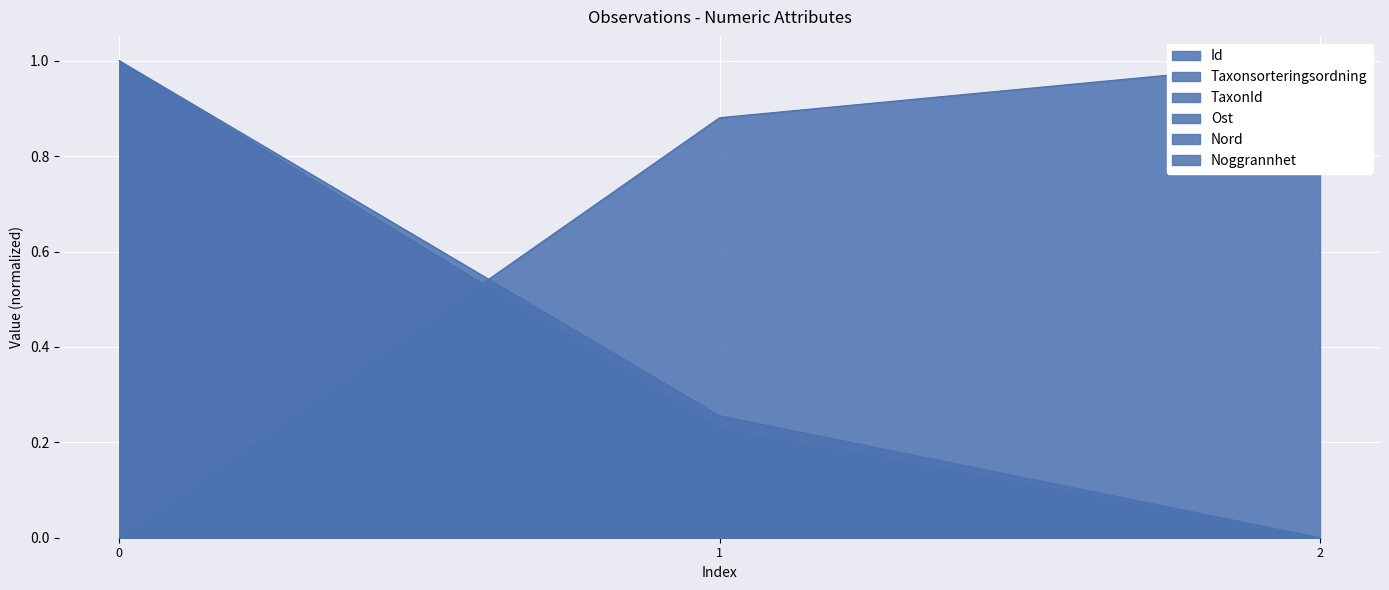

True or false: Taxonsorteringsordning has a value of 0.6 at 1.

False